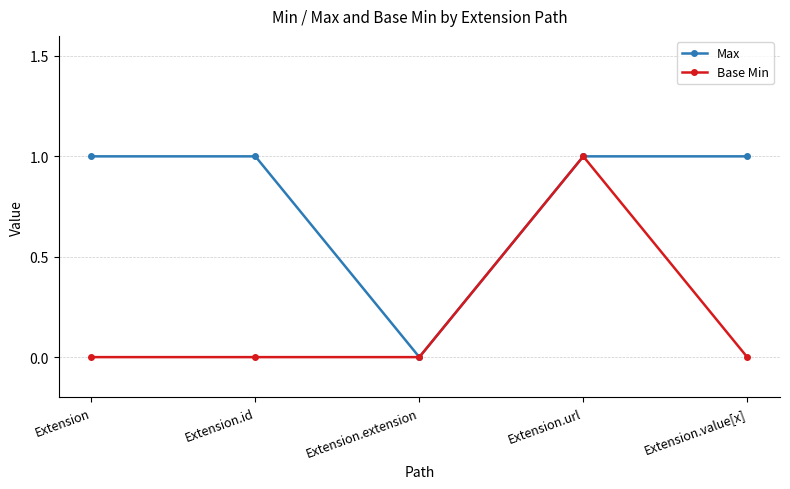

What is the maximum value for Base Min?

1